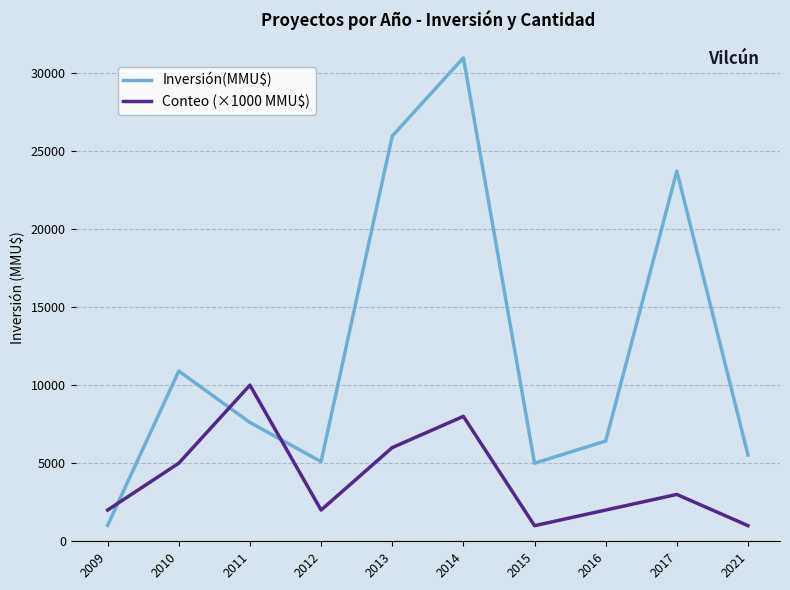

What is the approximate value of Inversión(MMU$) at 2015?

5000